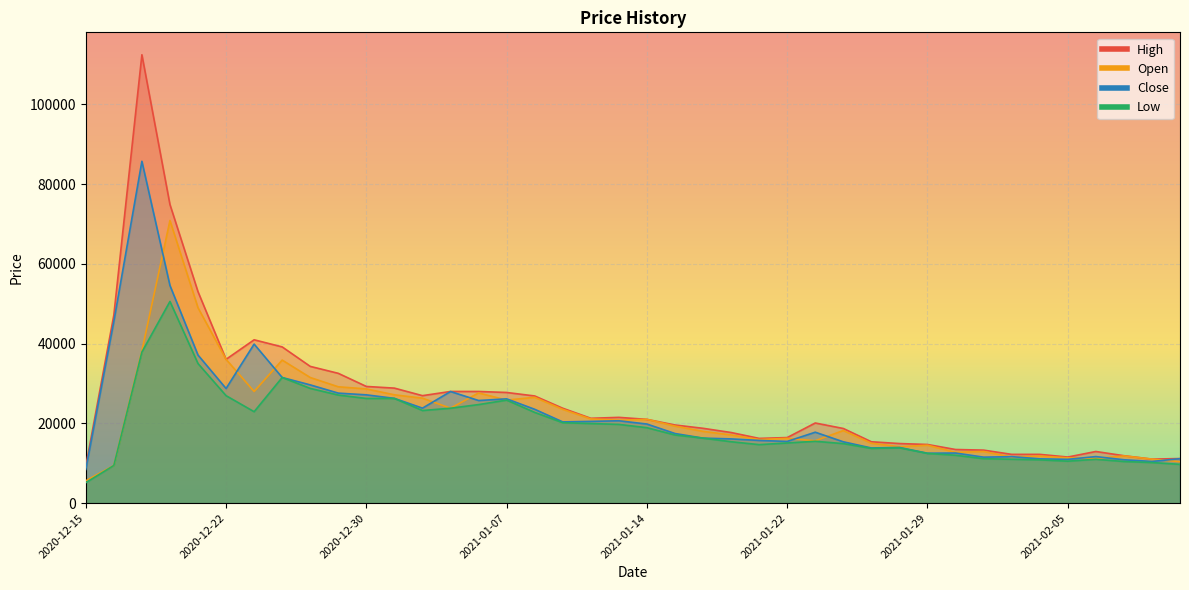

Is the value of High at 2020-12-29 greater than the value of Close at 2021-01-21?

Yes